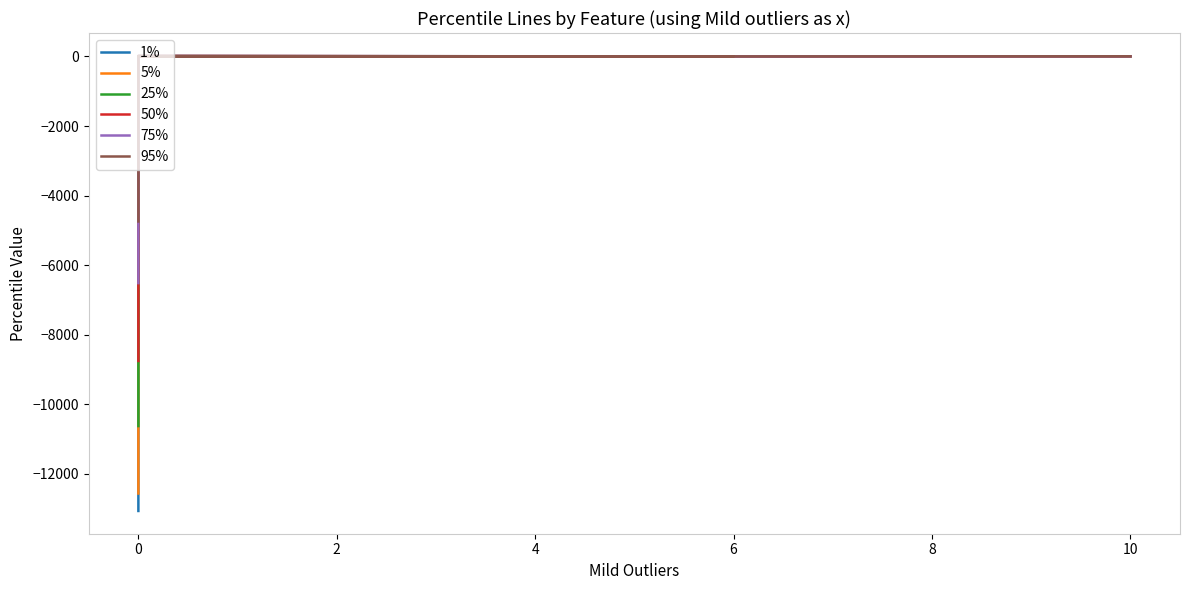

Is it true that 95% equals -3171.6 at 0?

False